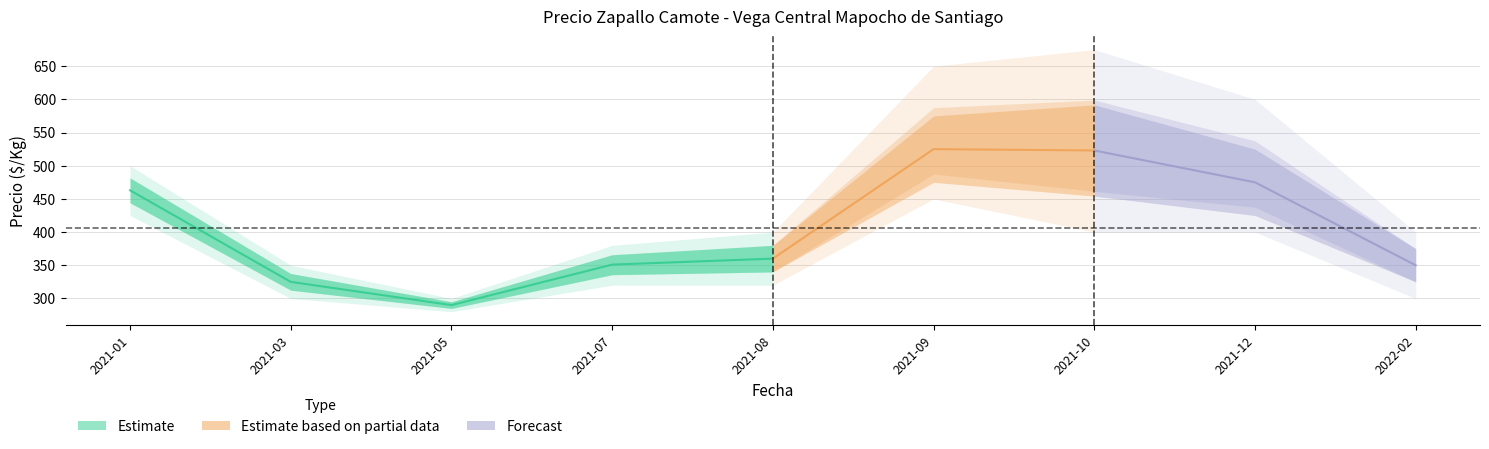

Reading left to right, extract all data points from this chart.

Precio promedio ponderado: 463	325	290	351	360	525	523	475	350
Precio máximo: 500	350	300	380	400	650	675	600	400
Precio mínimo: 425	300	280	320	320	450	400	400	300